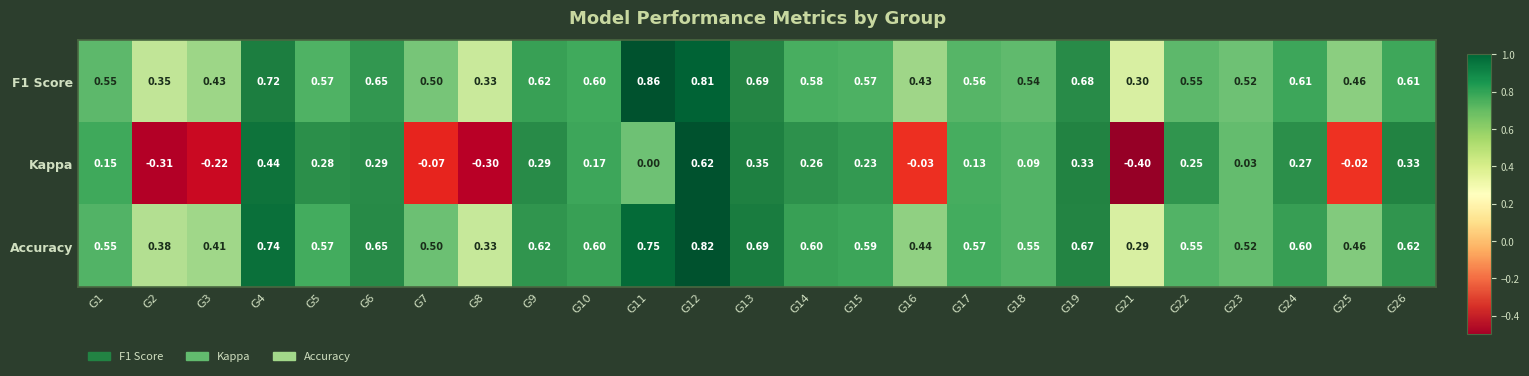

Rank the series at G12 from highest to lowest value.

Accuracy, F1 Score, Kappa